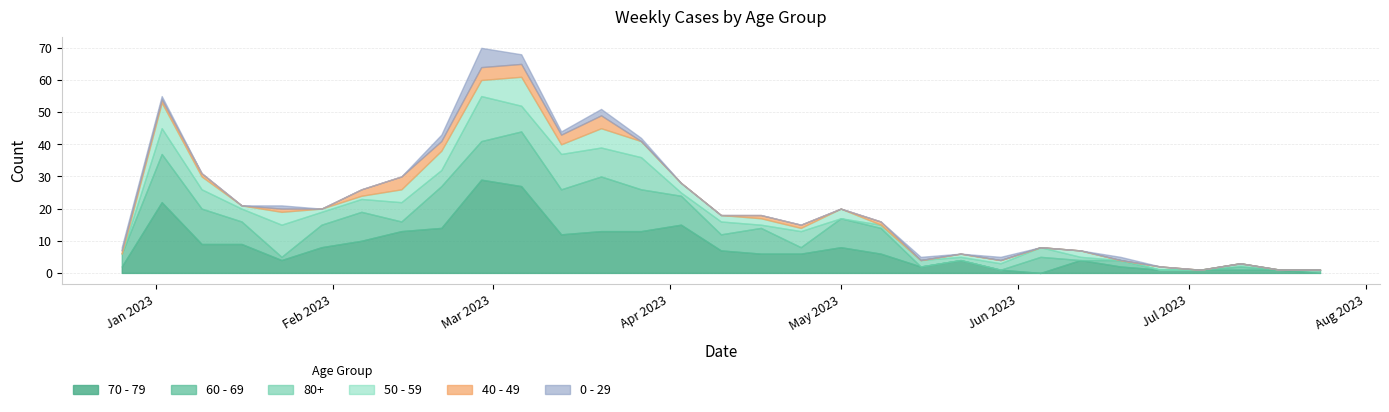

How many data points does each series have?

31